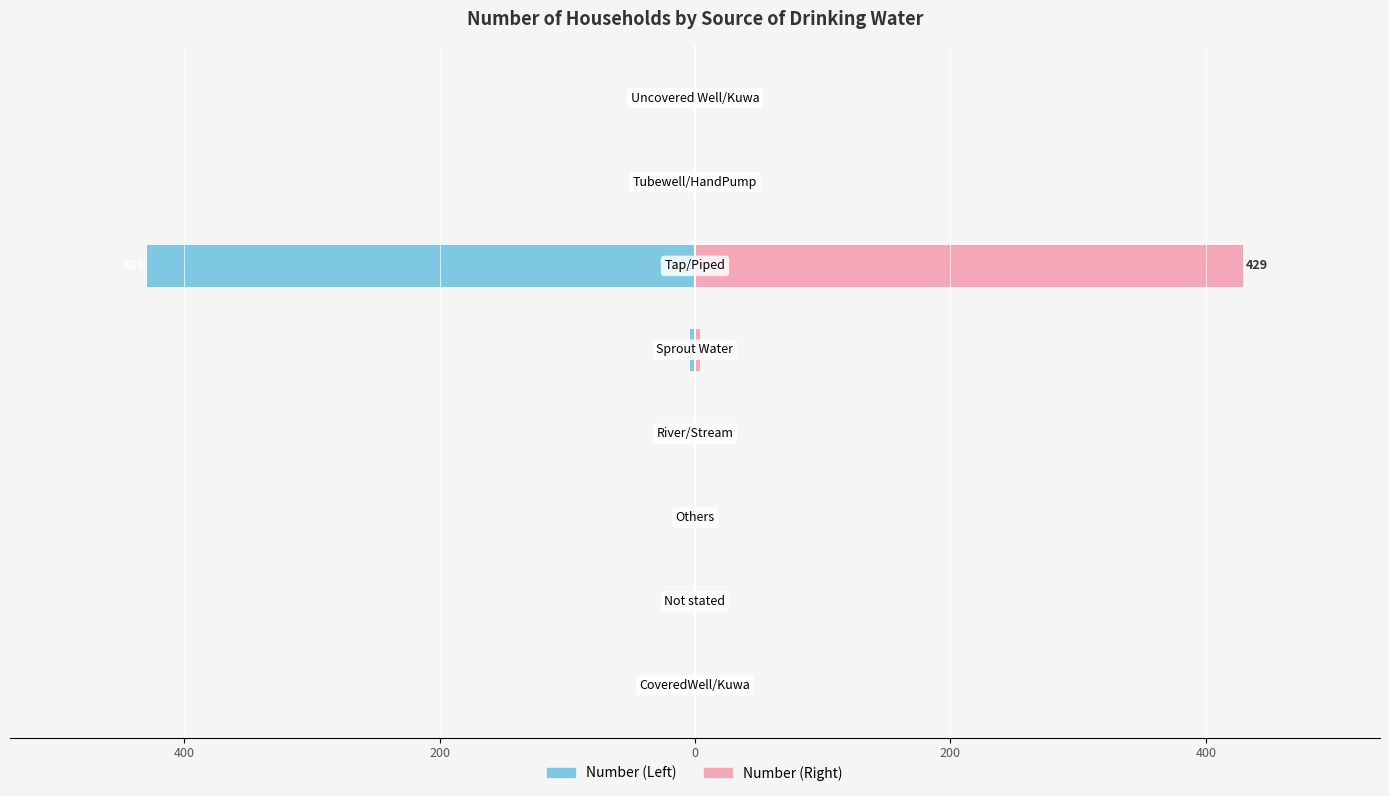

Is the value of Number (Right) at 400 greater than the value of Number (Left) at 7?

No